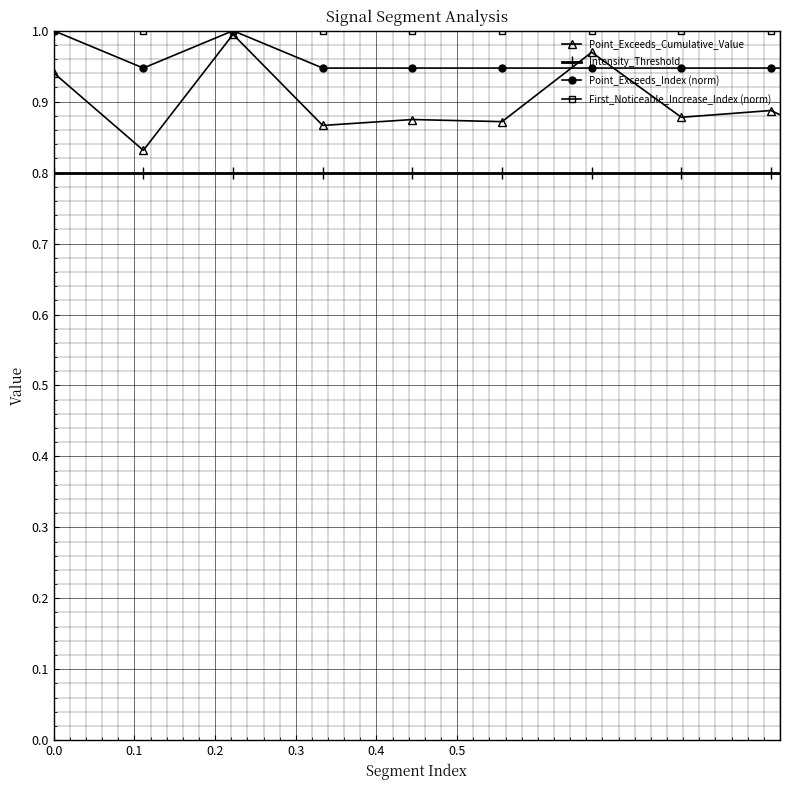

Which series has the largest total across all categories?

First_Noticeable_Increase_Index (norm)